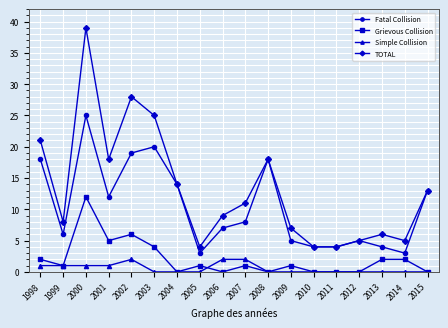

True or false: Grievous Collision and TOTAL intersect in this chart.

False